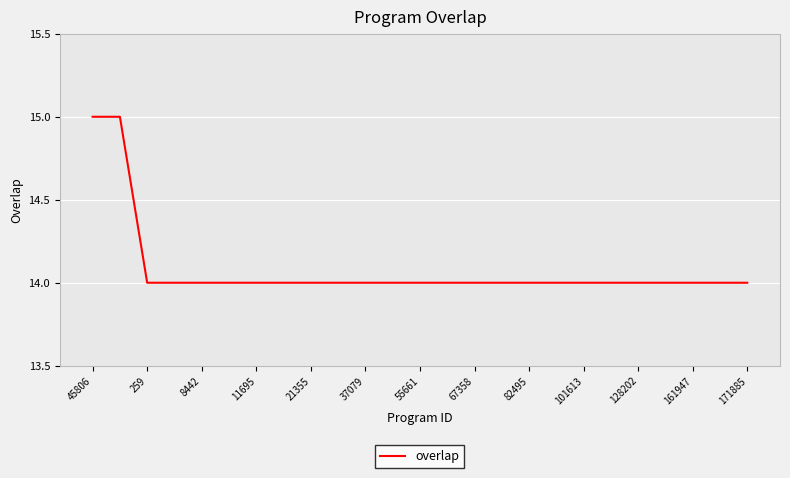

Reading right to left, extract all data points from this chart.

14	14	14	14	14	14	14	14	14	14	14	14	14	14	14	14	14	14	14	14	14	14	14	15	15